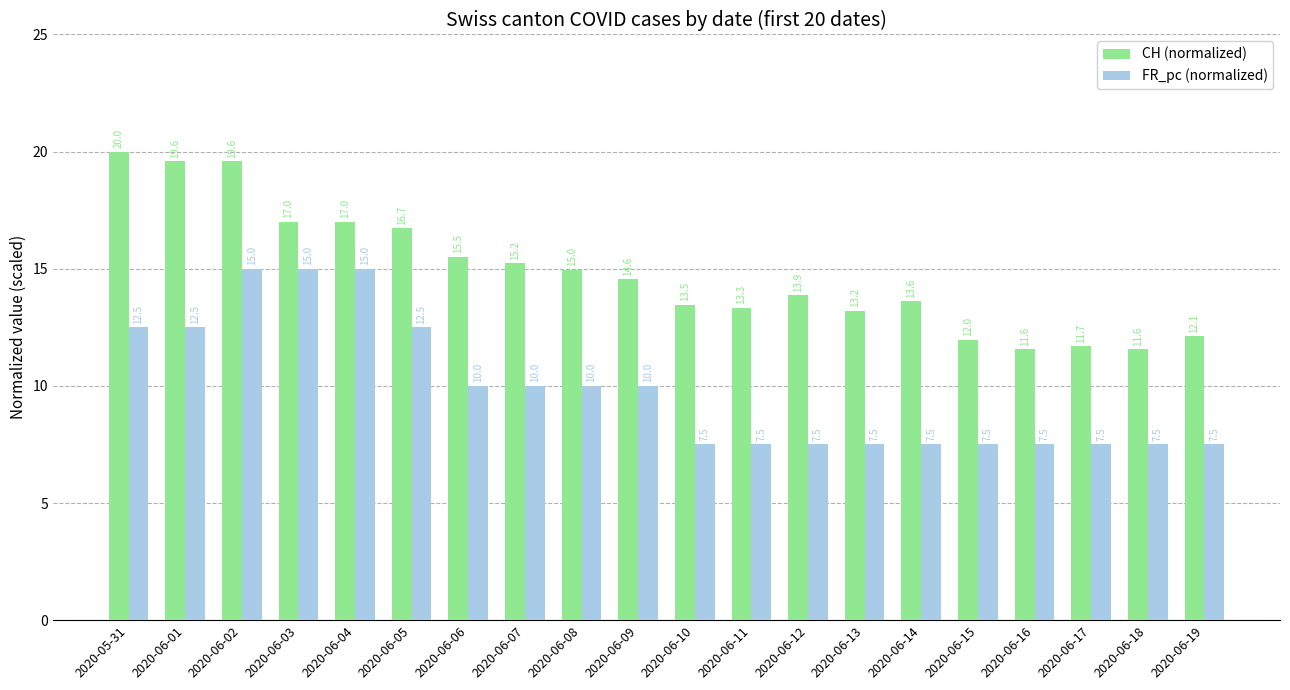

What is the difference between the maximum and second lowest values in the FR_pc (normalized) series?

7.5